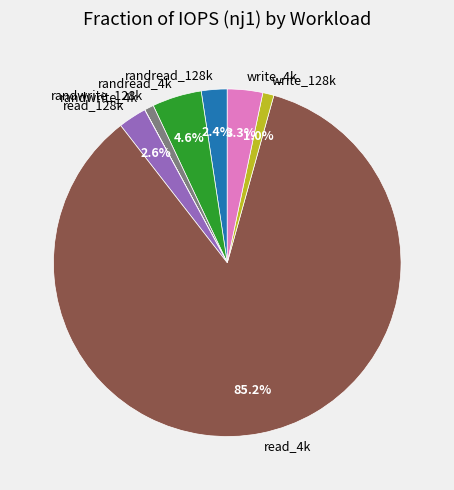

Between write_4k and read_128k, which is larger?

write_4k